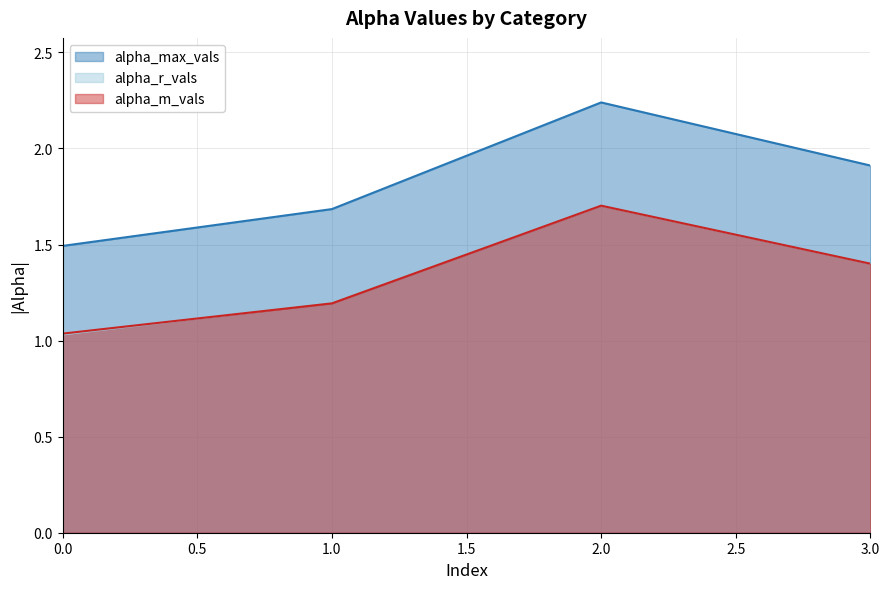

True or false: alpha_max_vals and alpha_m_vals intersect in this chart.

False